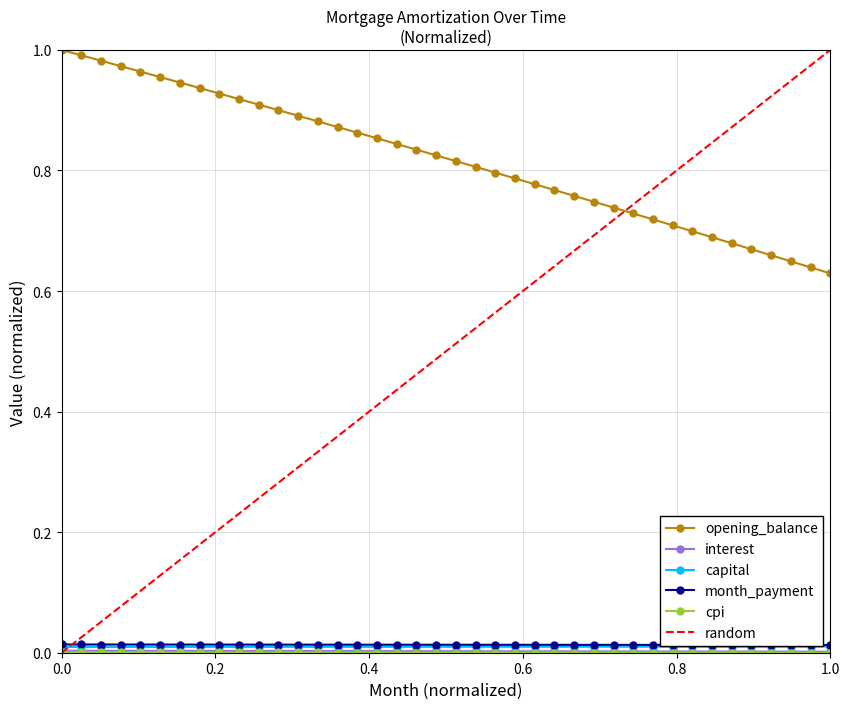

What is the sum of all month_payment values?

0.5